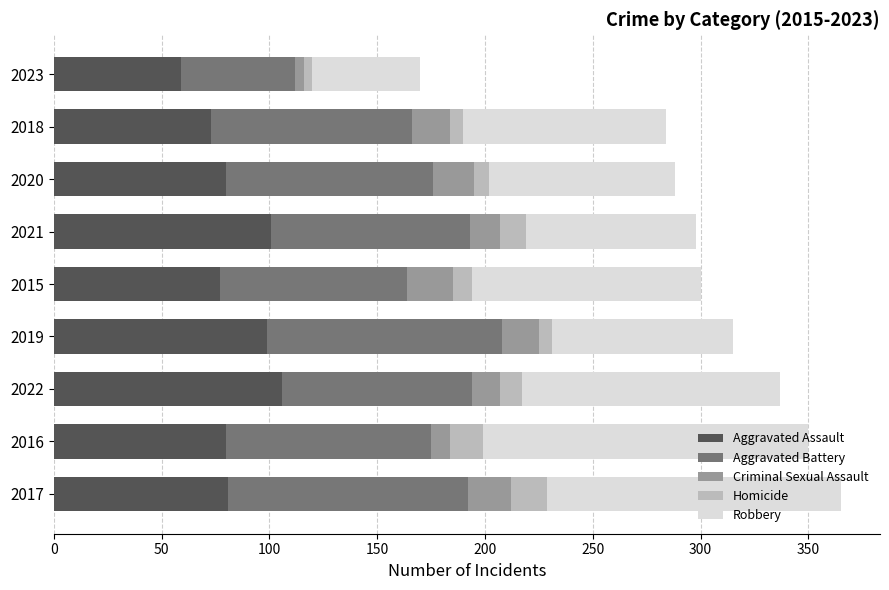

What is the difference between the second highest and minimum values in the Aggravated Assault series?

42